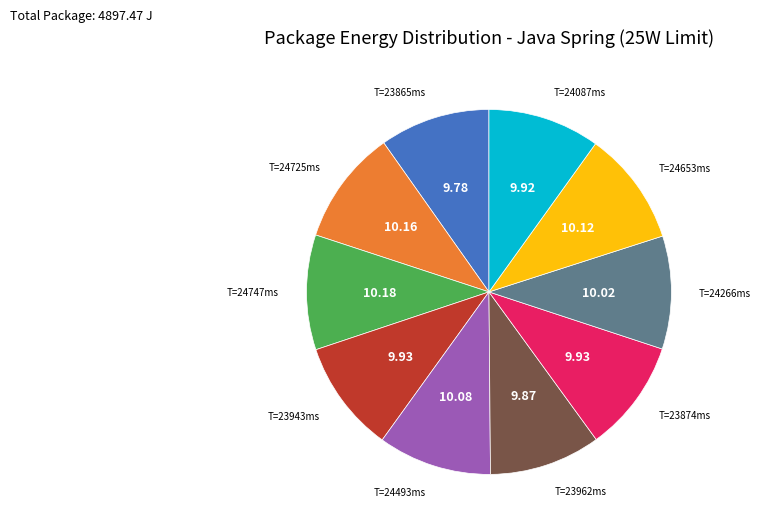

What is the ratio of the value at T=23865ms to the value at T=24266ms?

1.0